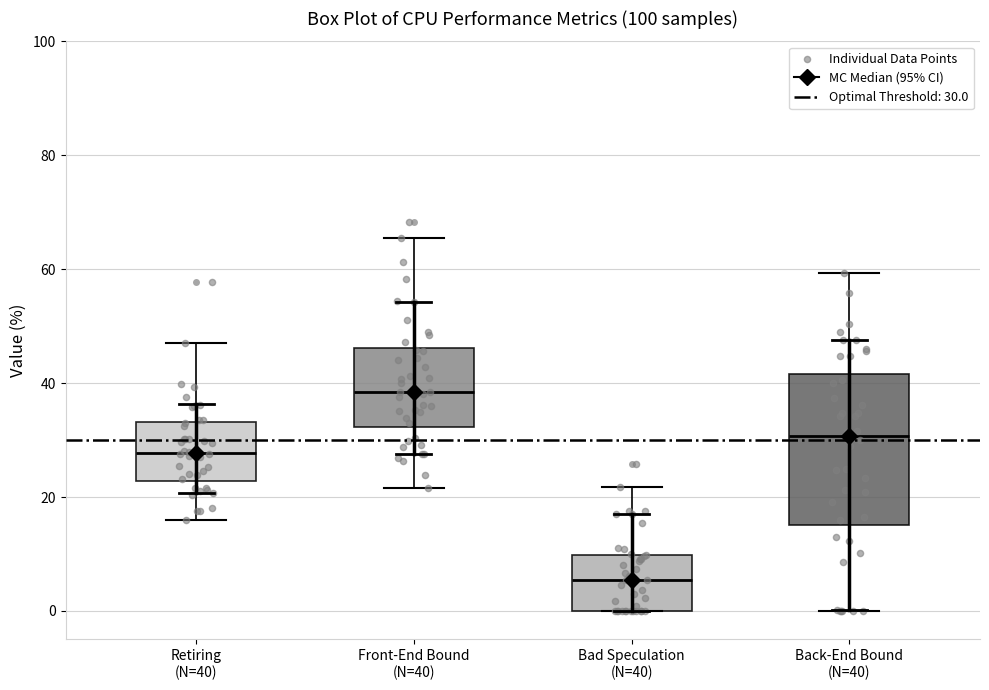

Which box is the tallest, from its lower edge to its upper edge?

Back-End Bound (N=40)